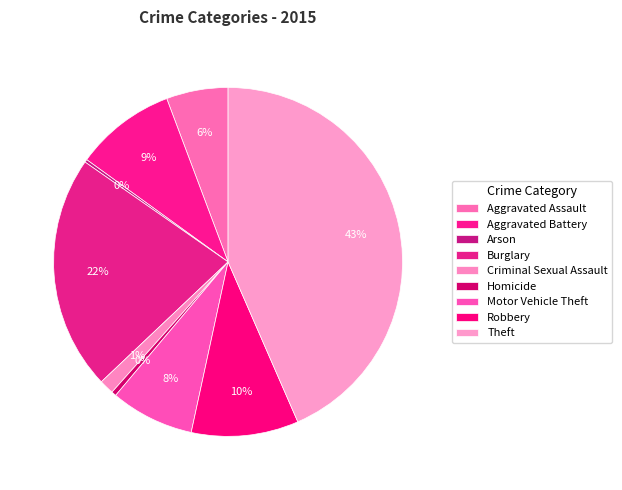

Approximately how many times larger is the value at Burglary compared to Robbery?

2.2